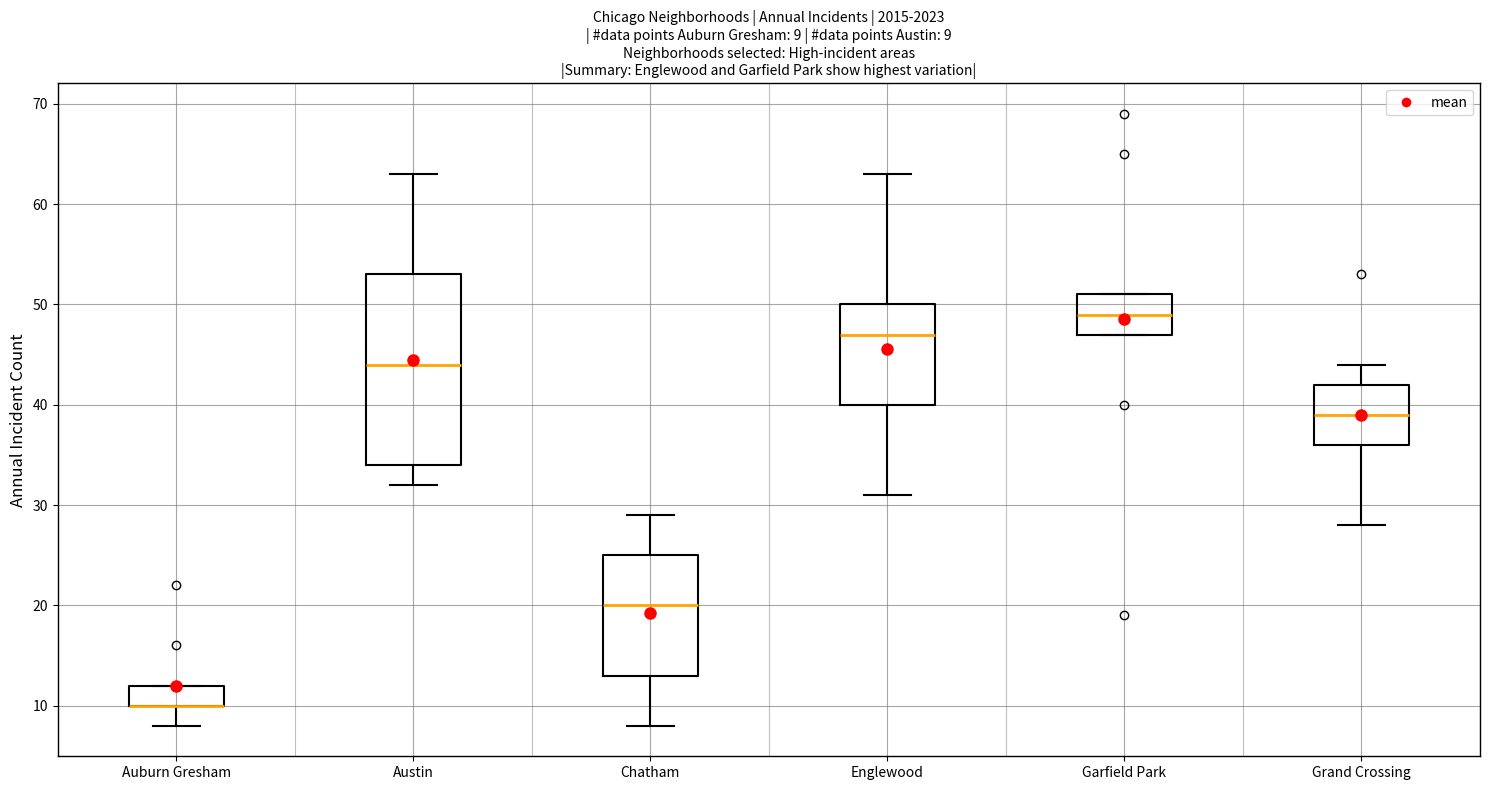

Which box is the tallest, from its lower edge to its upper edge?

Austin